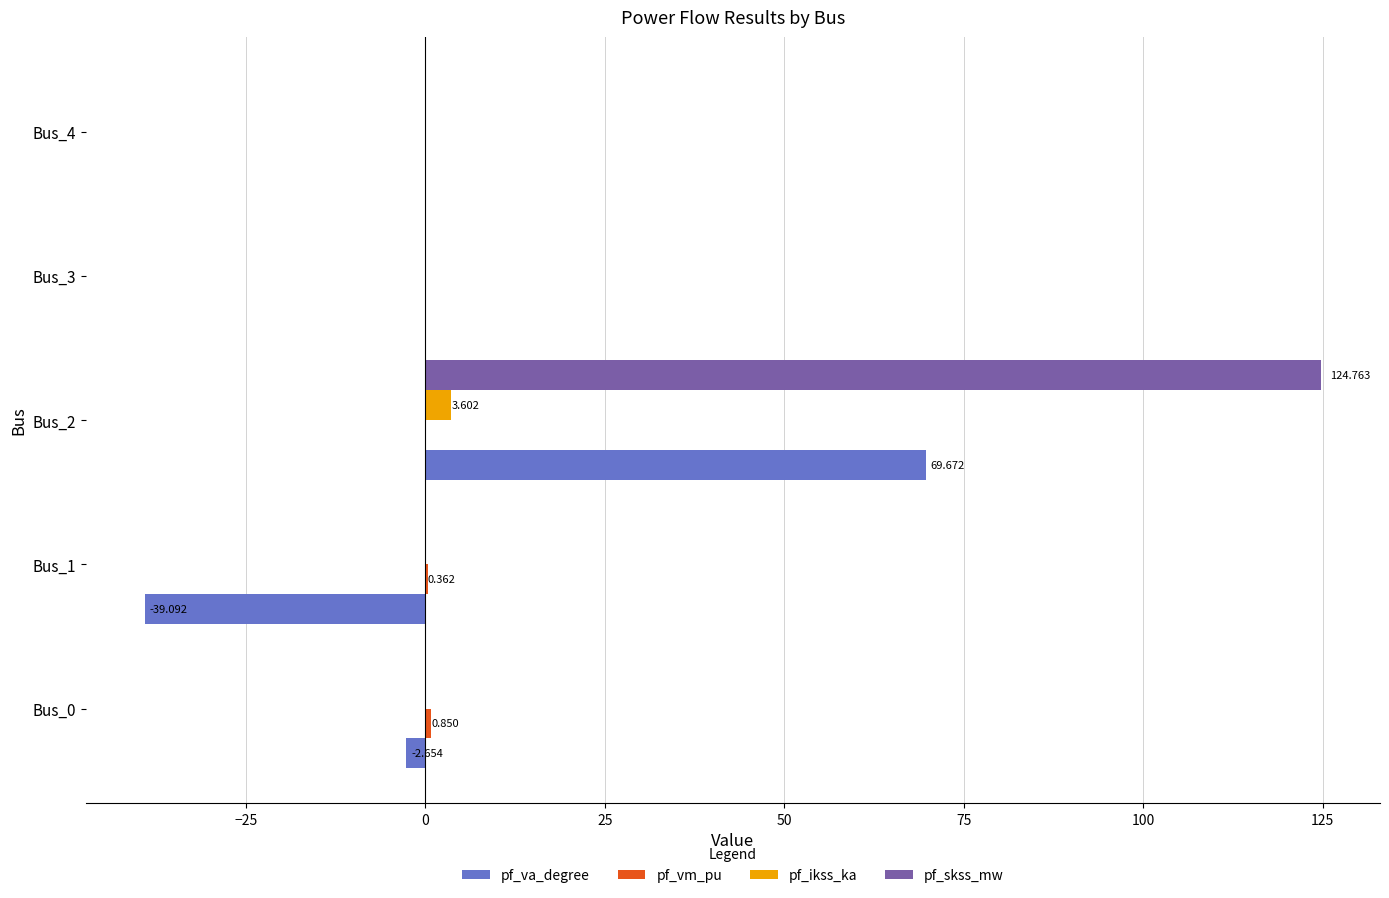

Which series has the largest total across all categories?

pf_skss_mw